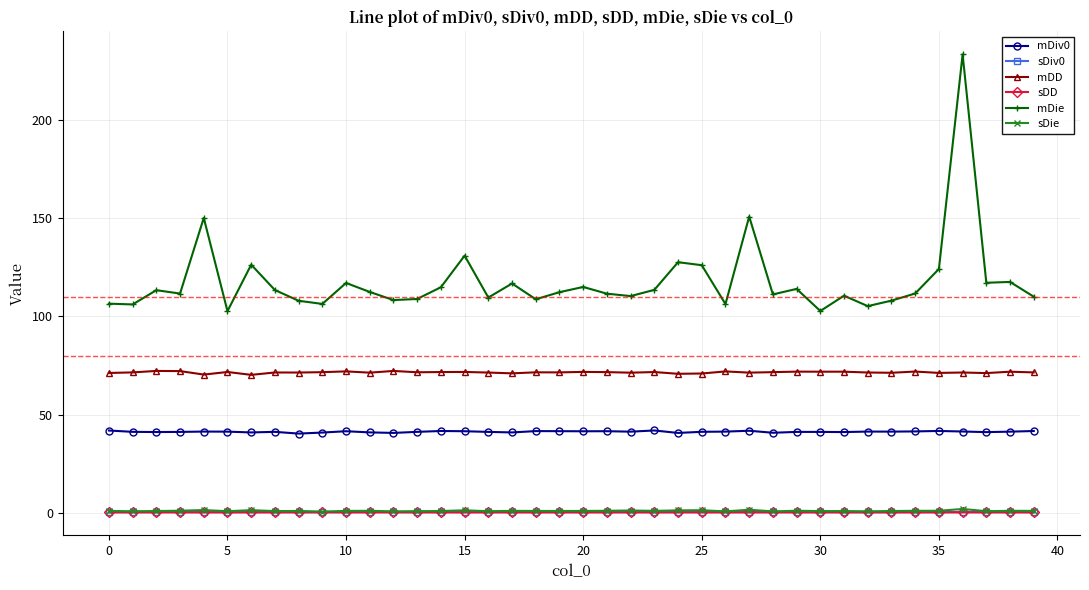

What is the greatest value displayed?

233.6